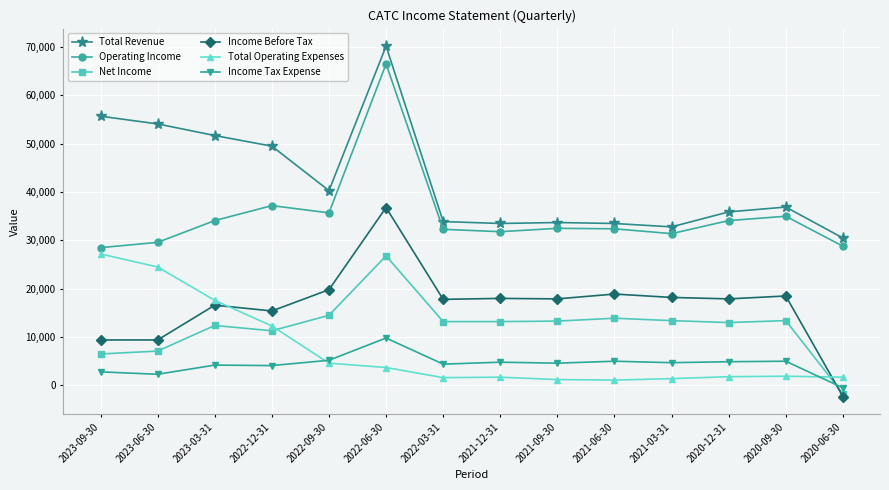

Which label corresponds to the largest value in the chart?

2022-06-30